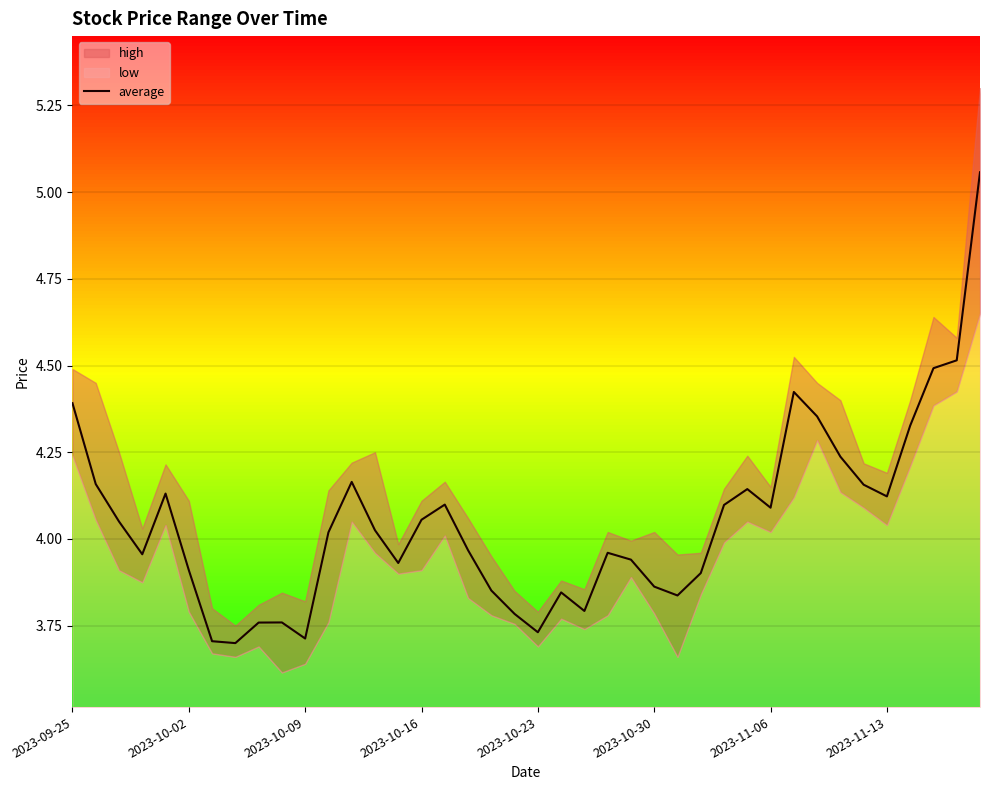

Reading left to right, list all the values displayed in this chart.

4.4	4.2	4.1	4.0	4.1	3.9	3.7	3.7	3.8	3.8	3.7	4.0	4.2	4.0	3.9	4.1	4.1	4.0	3.9	3.8	3.7	3.8	3.8	4.0	3.9	3.9	3.8	3.9	4.1	4.1	4.1	4.4	4.4	4.2	4.2	4.1	4.3	4.5	4.5	5.1